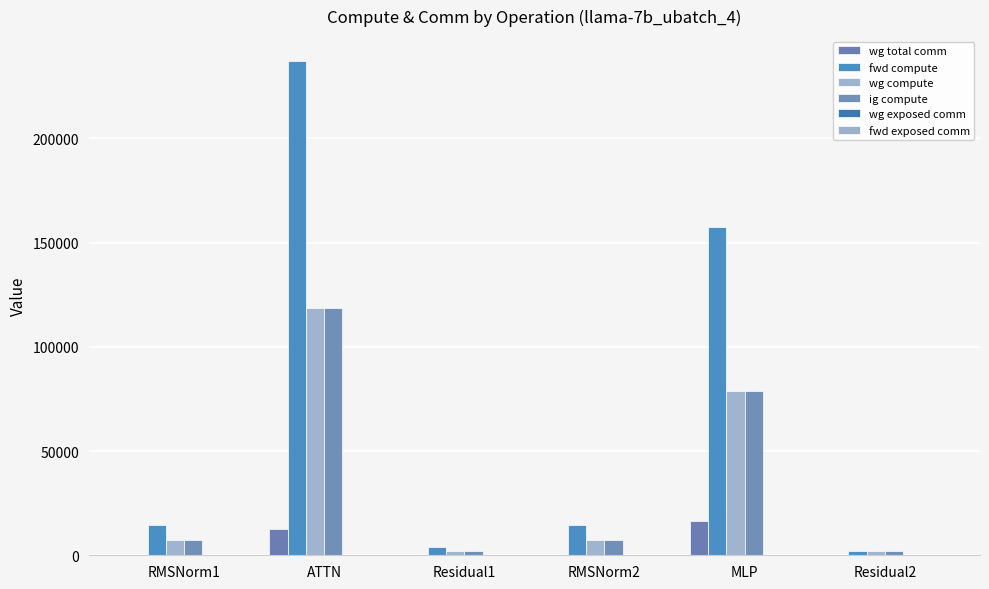

Rank the categories by ig compute value from lowest to highest.

Residual1, Residual2, RMSNorm1, RMSNorm2, MLP, ATTN